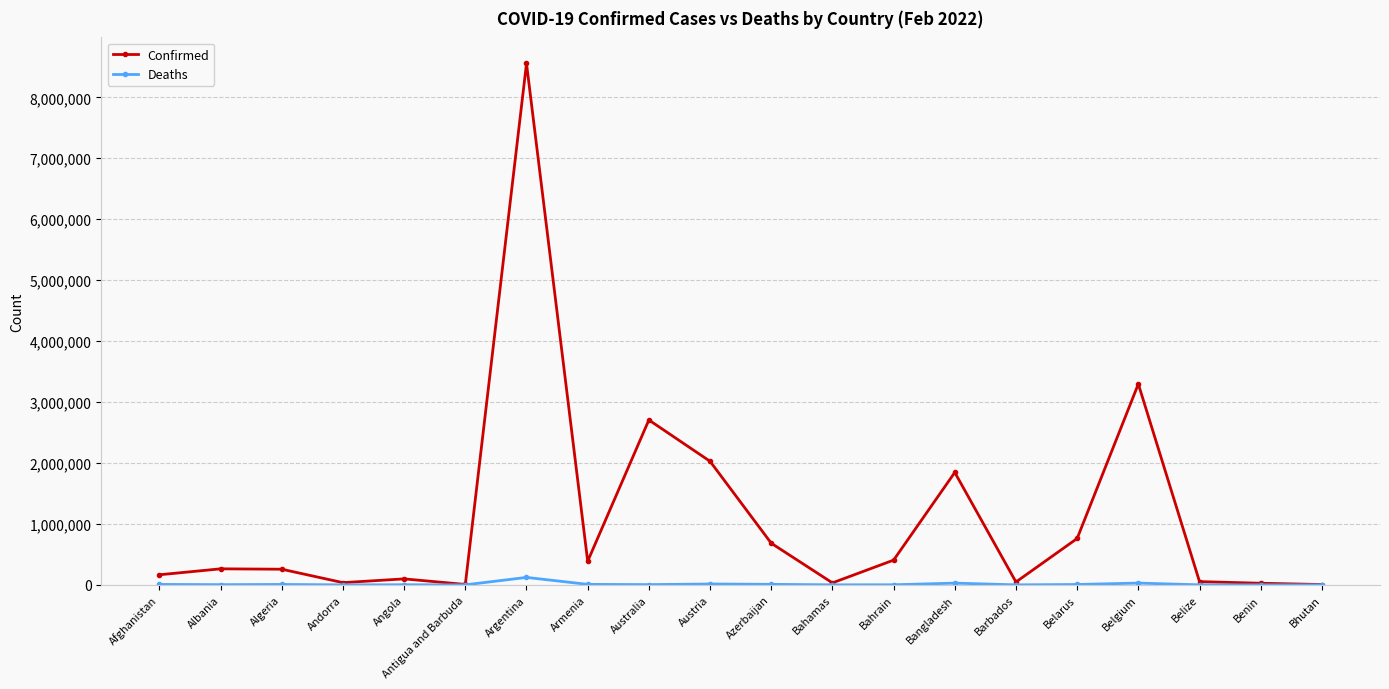

True or false: Confirmed has more than 0 points higher than both neighbors.

True